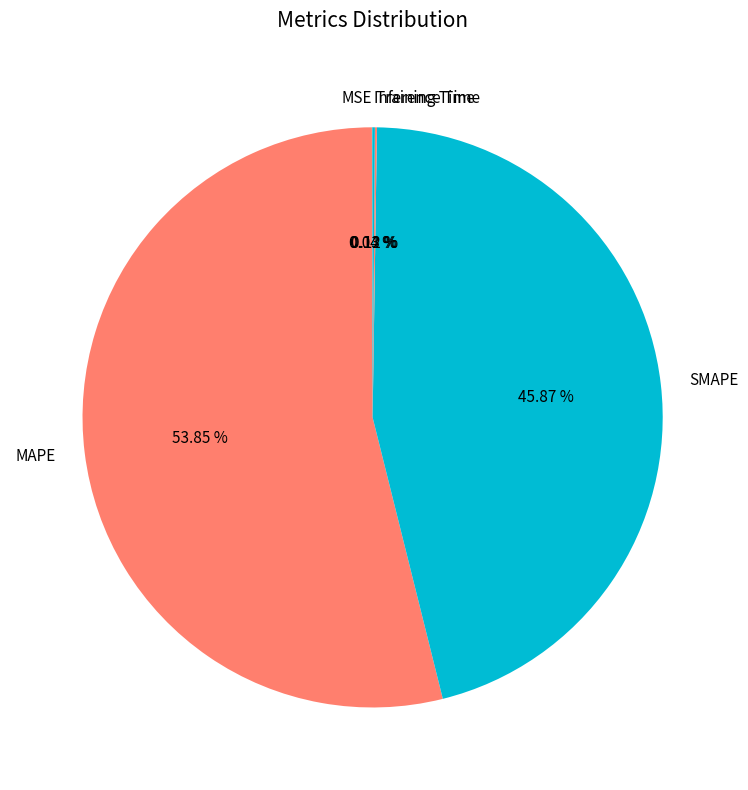

Is there any slice that represents more than half of the pie?

Yes